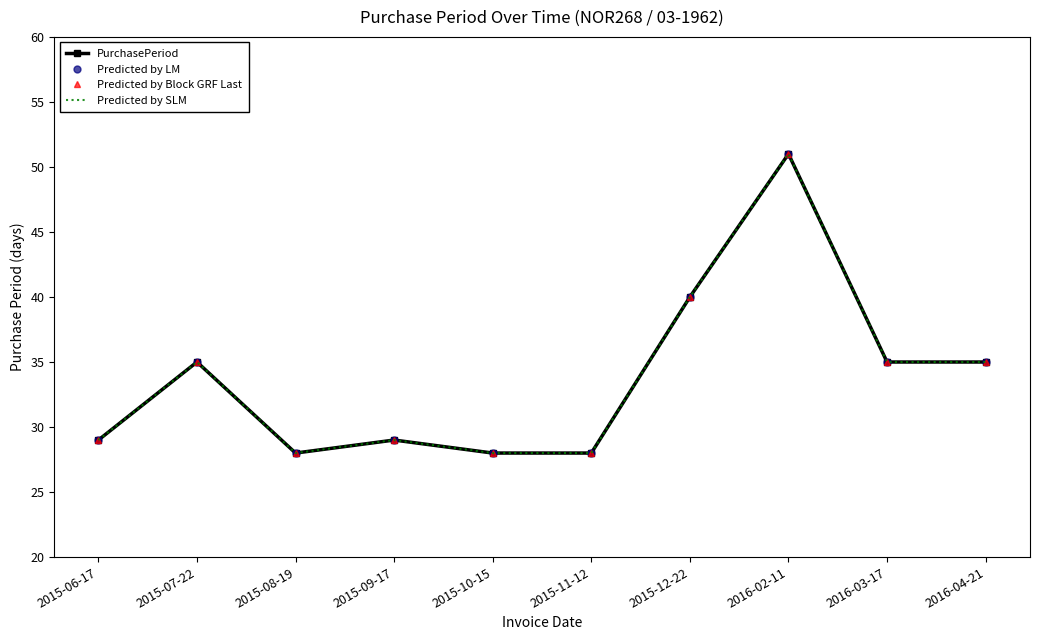

What is the minimum value for Predicted by Block GRF Last?

28